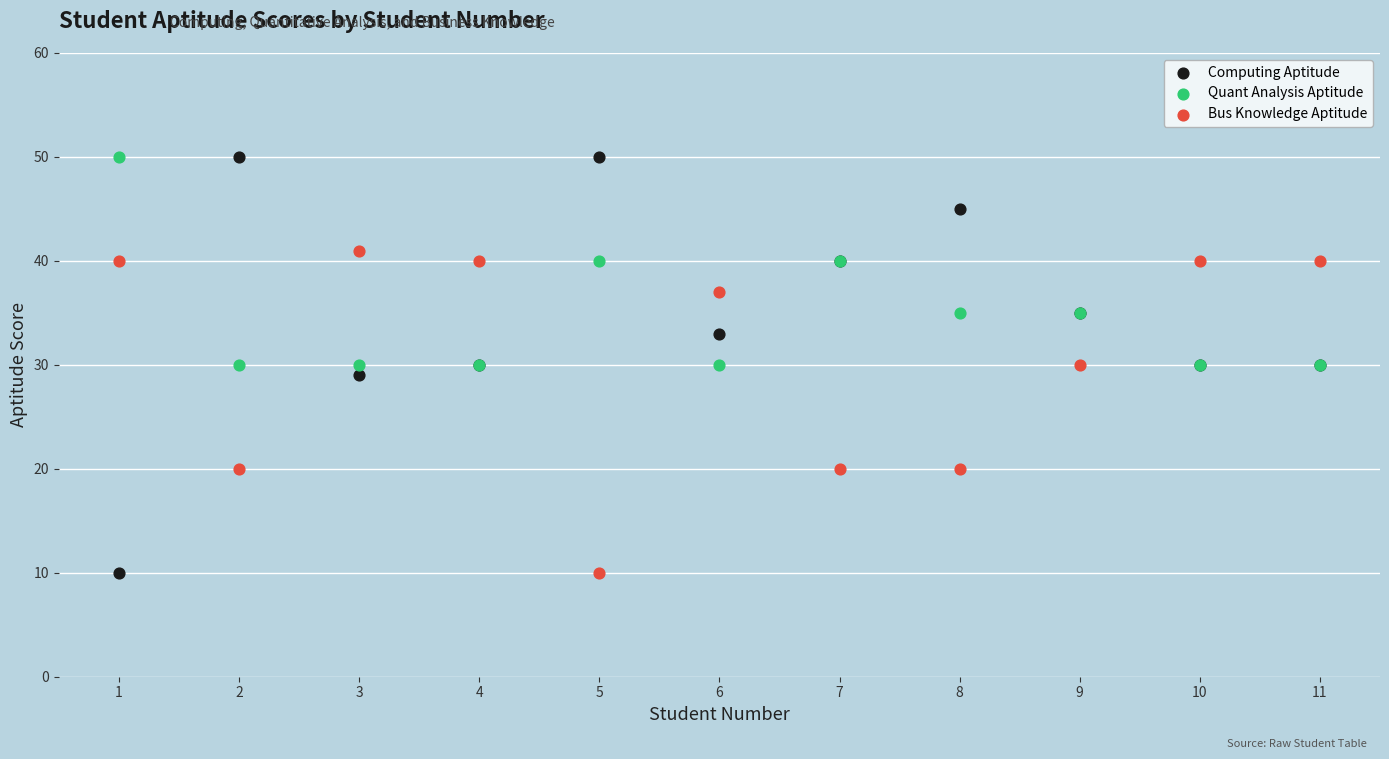

Which series has the widest spread of Y values?

Computing Aptitude